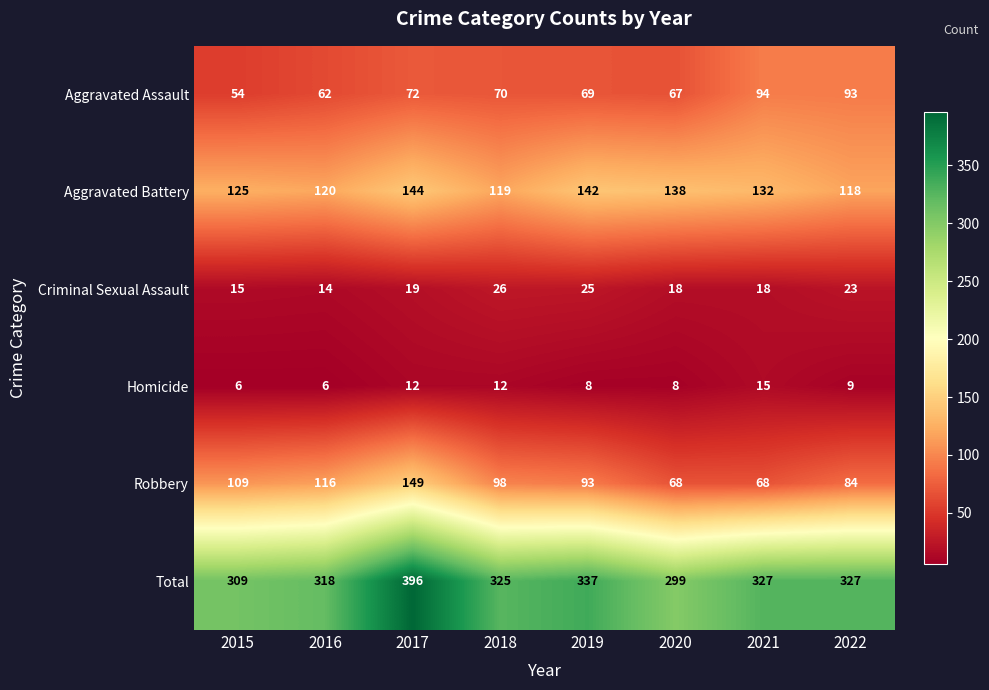

Which category has the highest value across all series?

2017